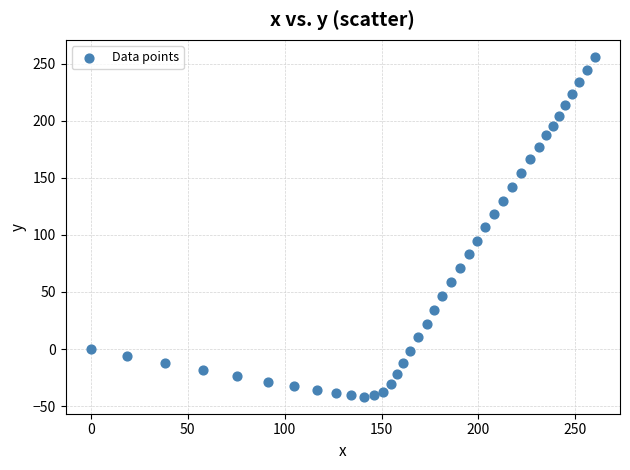

What is the range of Y values (max minus min)?

297.8